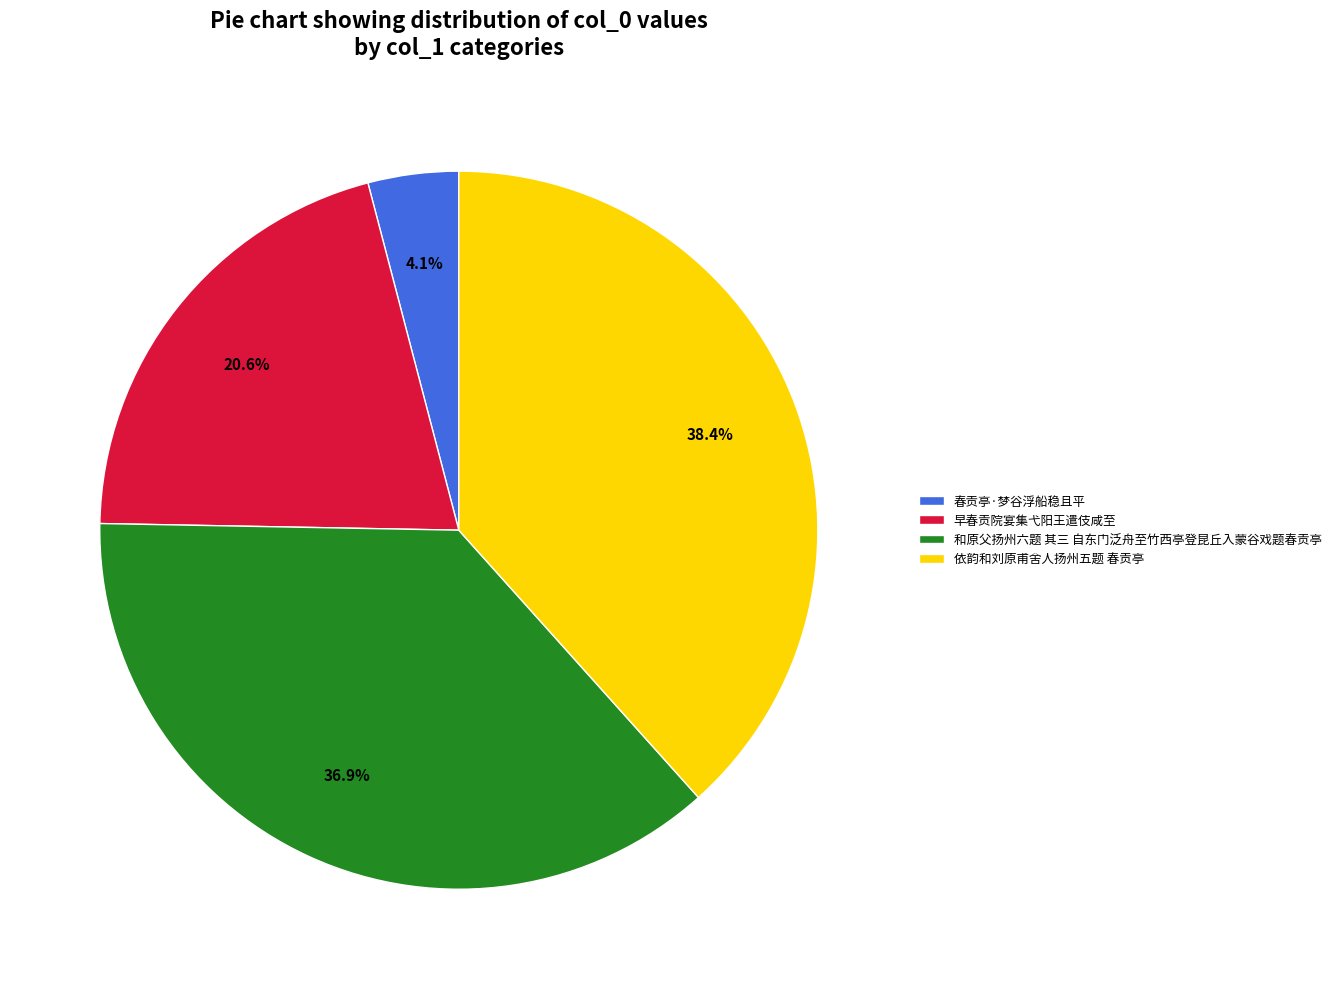

How many segments does this pie chart have?

4